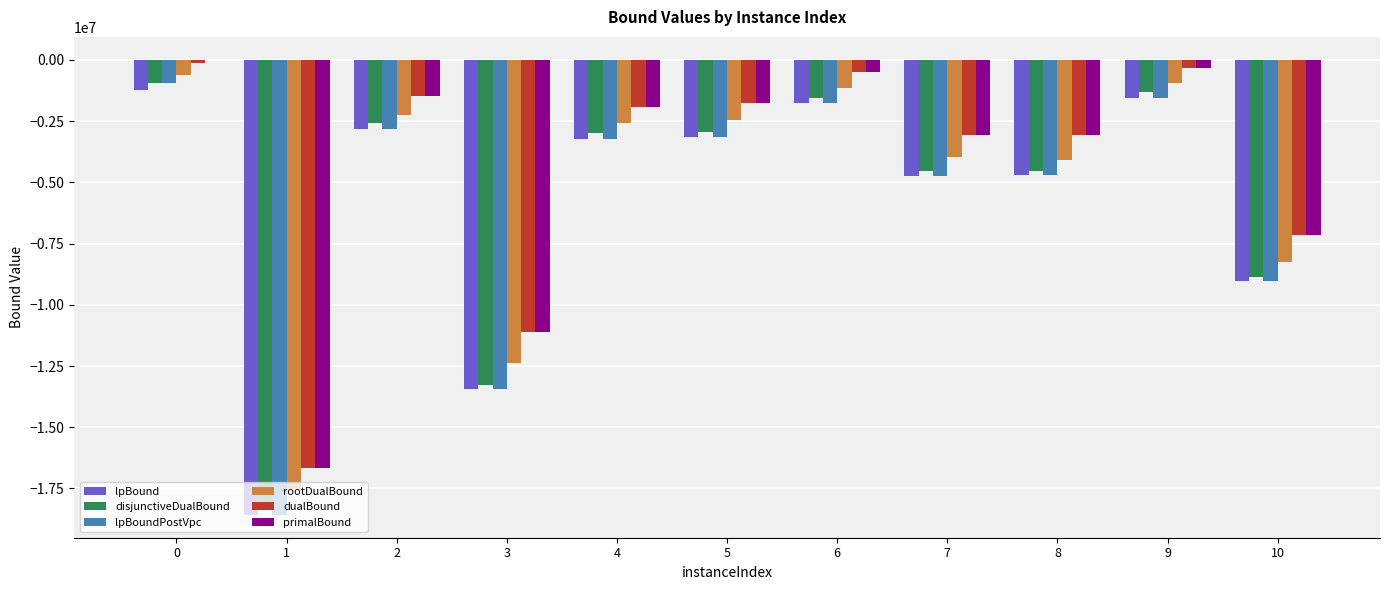

Where is lpBoundPostVpc nearest to the value -9763672?

10